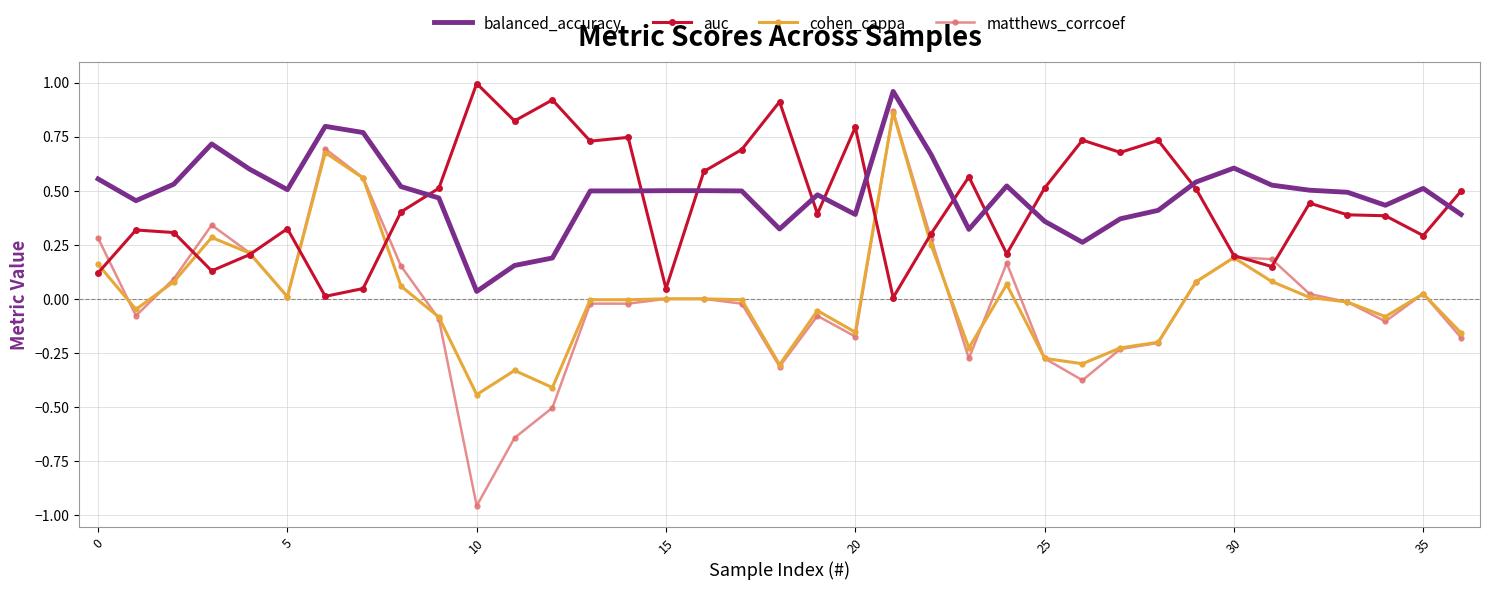

True or false: balanced_accuracy and auc cross at least once.

True